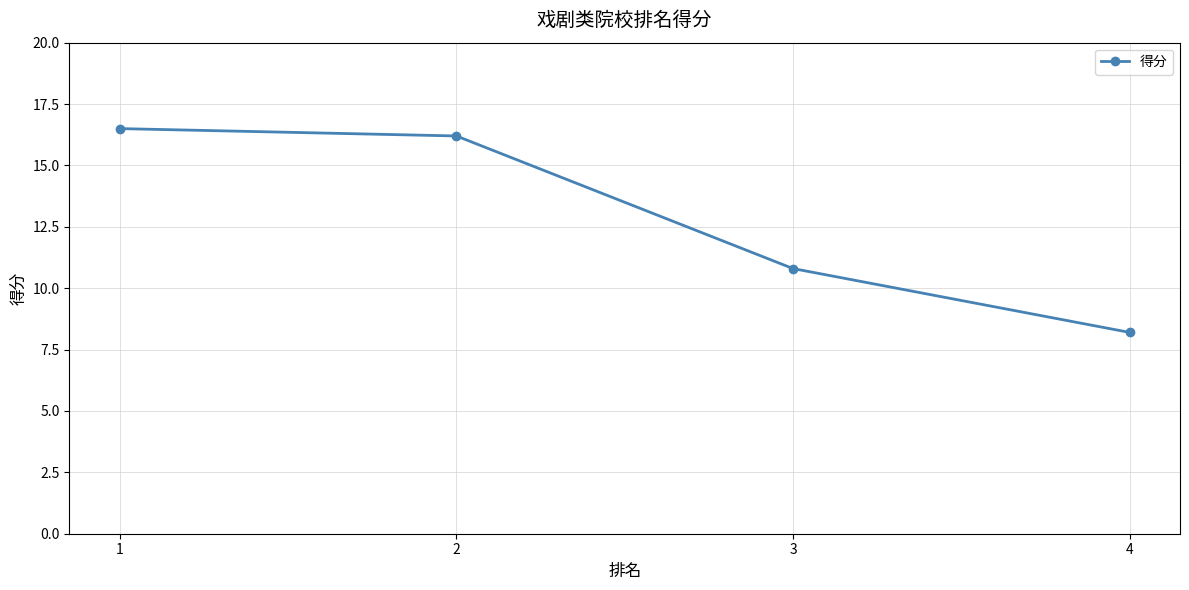

How many data points are less than 16?

2